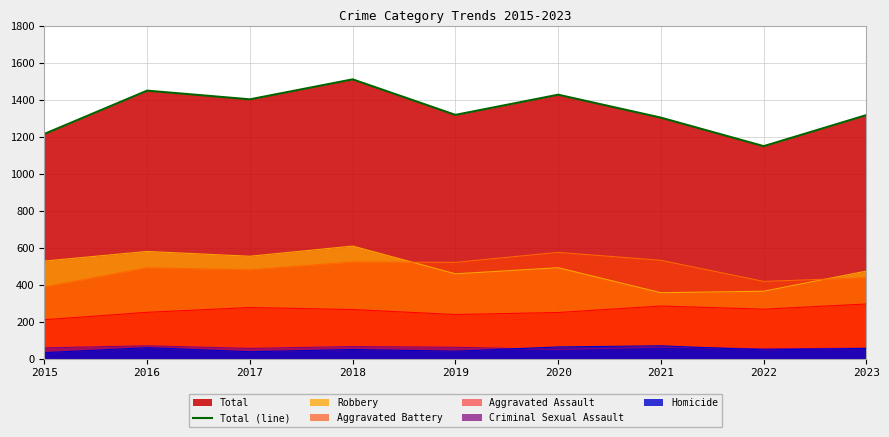

At which category does the chart reach its minimum across all series?

2022